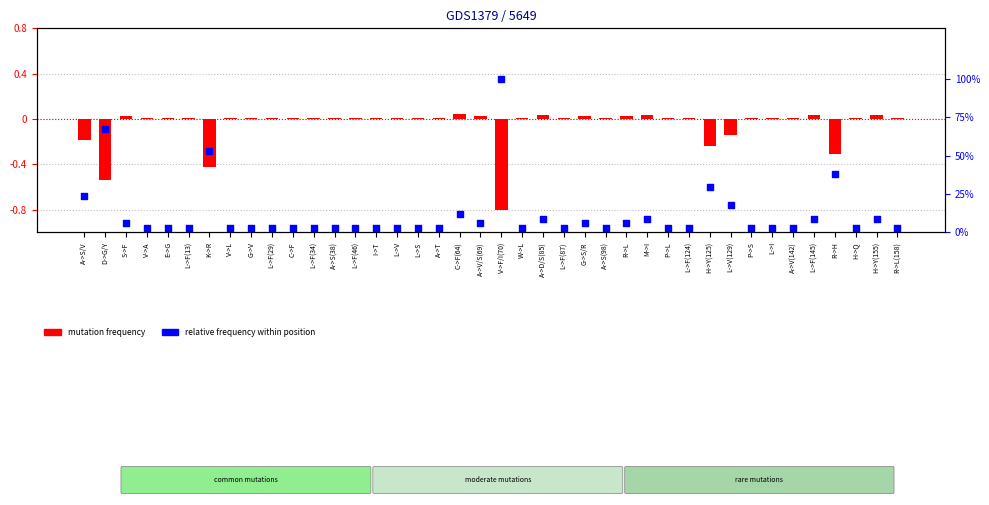

What is the total value across all series at G->S/R?

5.9